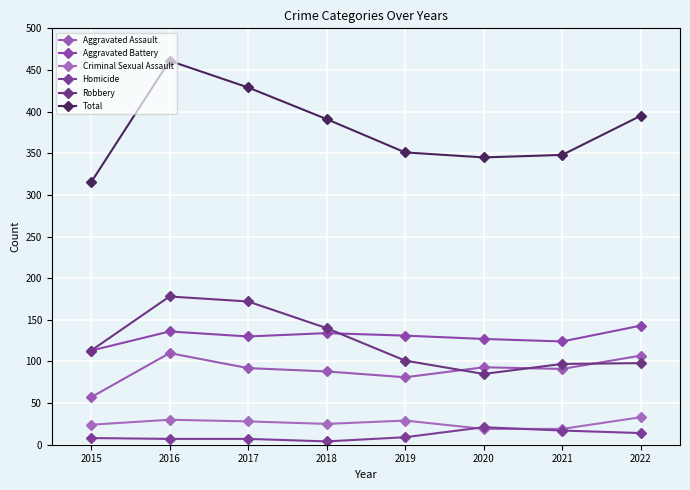

The value of Homicide at 2020 is 32. True or false?

False